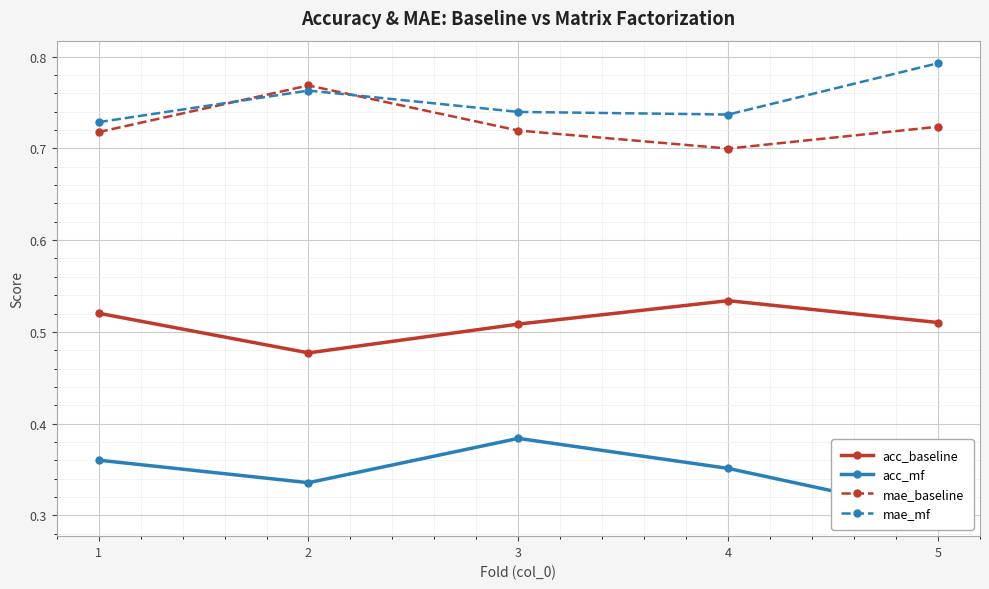

Between 1 and 4, which series saw the biggest shift?

mae_baseline